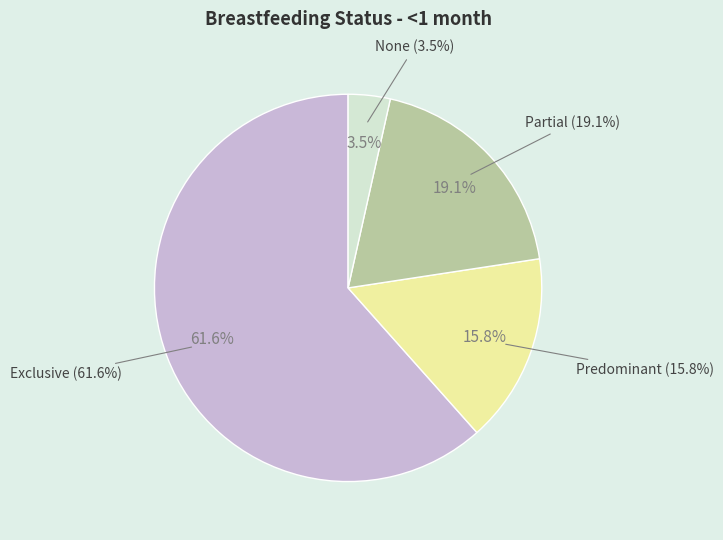

Is there a majority slice in this chart?

Yes